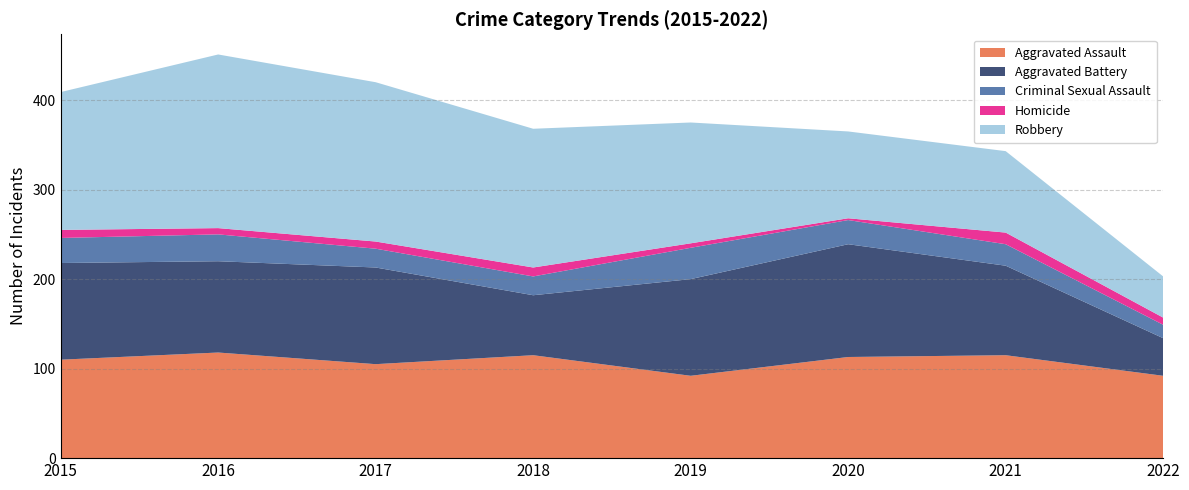

Reading left to right, what are all the values shown in this chart?

Aggravated Assault: 2015=110	2016=118	2017=105	2018=115	2019=92	2020=113	2021=115	2022=92
Aggravated Battery: 2015=108	2016=102	2017=108	2018=67	2019=108	2020=126	2021=100	2022=42
Criminal Sexual Assault: 2015=28	2016=30	2017=21	2018=21	2019=35	2020=27	2021=24	2022=15
Homicide: 2015=9	2016=7	2017=8	2018=10	2019=5	2020=2	2021=13	2022=8
Robbery: 2015=154	2016=194	2017=178	2018=155	2019=135	2020=97	2021=91	2022=46